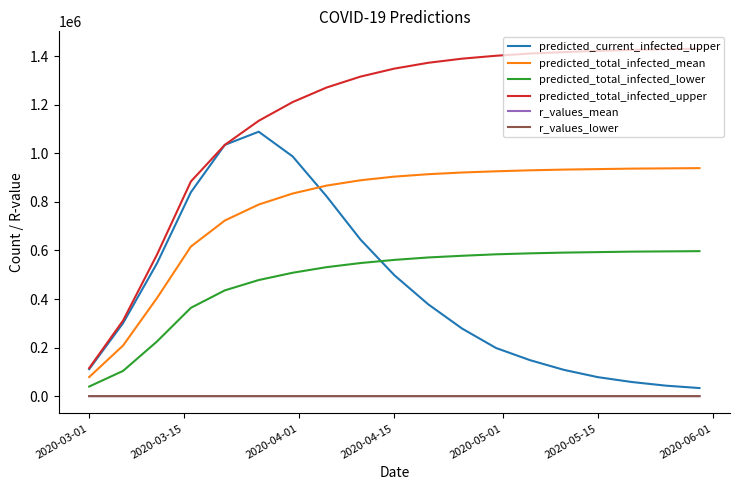

Which series has the largest total across all categories?

predicted_total_infected_upper